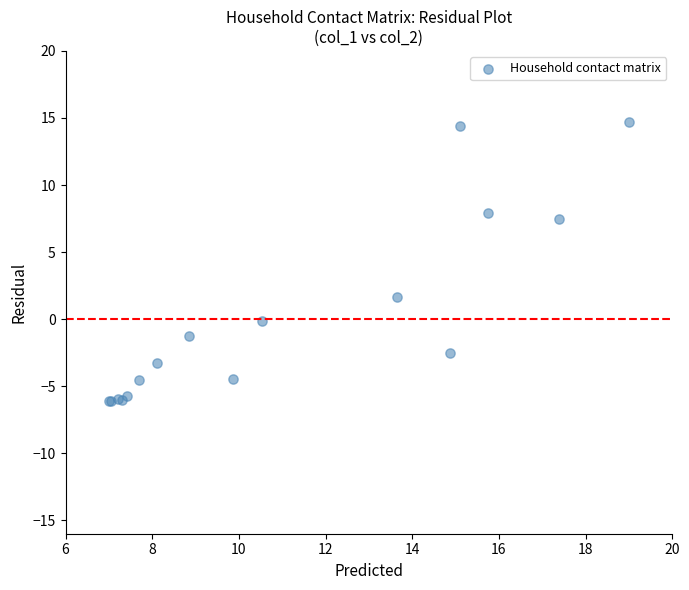

What Y value in the scatter plot is closest to 4?

1.7